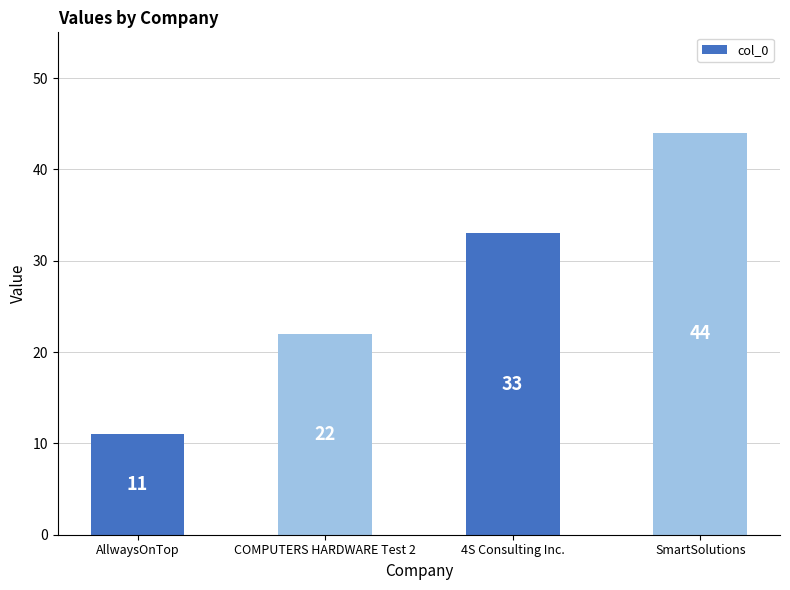

Reading left to right, what are all the values shown in this chart?

11	22	33	44